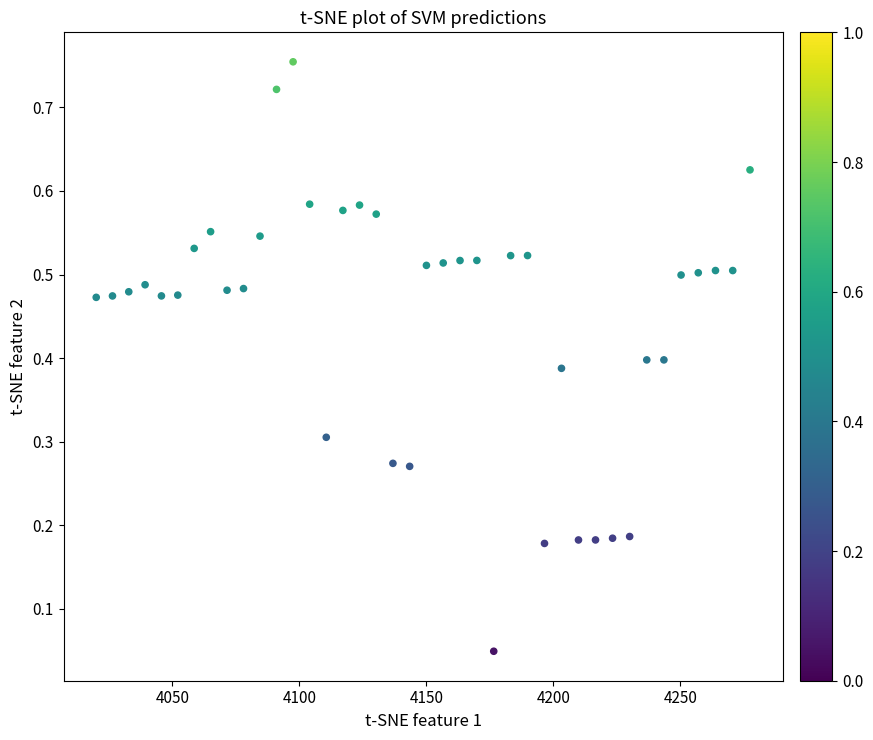

What is the range of X values (max minus min)?

257.4